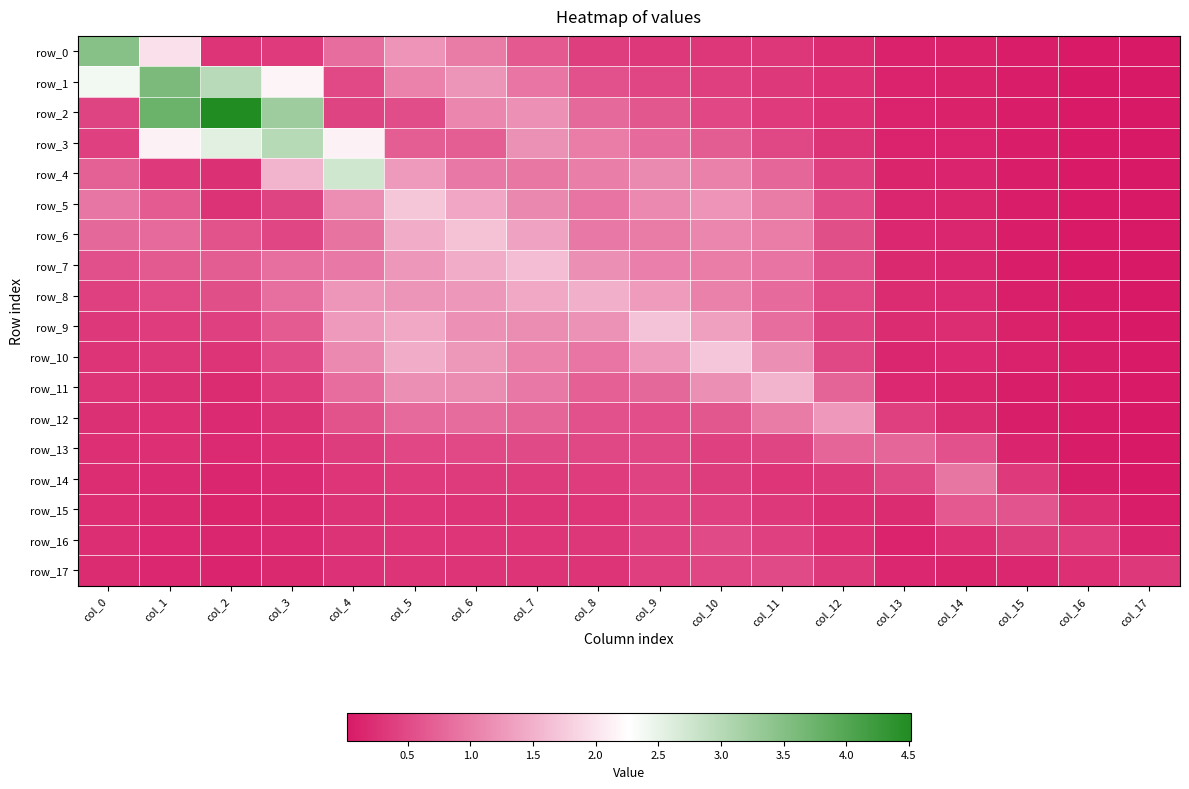

Reading left to right, extract all data points from this chart.

row_0: 3.5	2.0	0.3	0.3	0.8	1.2	1.0	0.6	0.4	0.3	0.3	0.3	0.2	0.1	0.1	0.1	0.0	0.0
row_1: 2.4	3.6	3.0	2.2	0.5	1.0	1.2	0.9	0.6	0.5	0.4	0.3	0.2	0.1	0.1	0.1	0.0	0.0
row_2: 0.4	3.8	4.5	3.2	0.4	0.5	1.1	1.2	0.8	0.6	0.5	0.3	0.2	0.1	0.1	0.1	0.0	0.0
row_3: 0.4	2.1	2.6	3.0	2.1	0.7	0.7	1.2	1.0	0.8	0.7	0.5	0.3	0.1	0.1	0.1	0.0	0.0
row_4: 0.7	0.3	0.2	1.5	2.7	1.3	1.0	0.9	1.0	1.1	1.0	0.8	0.4	0.1	0.1	0.1	0.0	0.0
row_5: 0.9	0.7	0.3	0.4	1.2	1.7	1.4	1.1	0.9	1.1	1.2	1.0	0.5	0.2	0.1	0.1	0.0	0.0
row_6: 0.8	0.8	0.6	0.5	0.9	1.5	1.7	1.4	1.0	1.0	1.1	1.0	0.5	0.2	0.1	0.1	0.0	0.0
row_7: 0.6	0.7	0.7	0.9	1.0	1.3	1.5	1.6	1.2	1.0	1.0	0.9	0.6	0.2	0.2	0.1	0.0	0.0
row_8: 0.4	0.5	0.5	0.9	1.2	1.2	1.3	1.4	1.5	1.3	1.0	0.8	0.5	0.2	0.2	0.1	0.0	0.0
row_9: 0.3	0.4	0.4	0.7	1.3	1.4	1.2	1.1	1.2	1.7	1.3	0.8	0.4	0.2	0.2	0.1	0.1	0.0
row_10: 0.3	0.3	0.3	0.5	1.1	1.5	1.3	1.1	0.9	1.3	1.7	1.2	0.5	0.2	0.2	0.1	0.1	0.0
row_11: 0.3	0.2	0.2	0.4	0.8	1.2	1.1	1.0	0.7	0.8	1.2	1.5	0.7	0.2	0.1	0.1	0.1	0.0
row_12: 0.3	0.2	0.2	0.3	0.6	0.8	0.8	0.8	0.6	0.5	0.6	1.0	1.3	0.4	0.2	0.1	0.0	0.0
row_13: 0.2	0.2	0.2	0.2	0.4	0.5	0.5	0.5	0.5	0.5	0.4	0.4	0.8	0.8	0.6	0.1	0.0	0.0
row_14: 0.2	0.2	0.1	0.2	0.3	0.3	0.4	0.4	0.4	0.4	0.4	0.3	0.3	0.5	0.9	0.3	0.1	0.0
row_15: 0.2	0.2	0.1	0.2	0.3	0.3	0.3	0.3	0.3	0.4	0.4	0.3	0.2	0.2	0.6	0.6	0.2	0.1
row_16: 0.2	0.2	0.1	0.2	0.3	0.3	0.3	0.3	0.3	0.4	0.5	0.4	0.2	0.1	0.2	0.4	0.4	0.1
row_17: 0.2	0.2	0.1	0.2	0.3	0.3	0.3	0.3	0.3	0.4	0.5	0.5	0.3	0.2	0.1	0.2	0.2	0.3